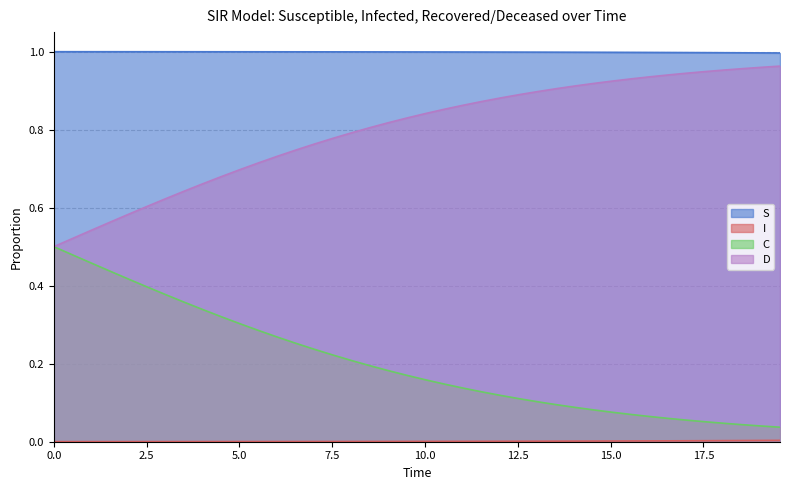

True or false: D and S cross at least once.

False